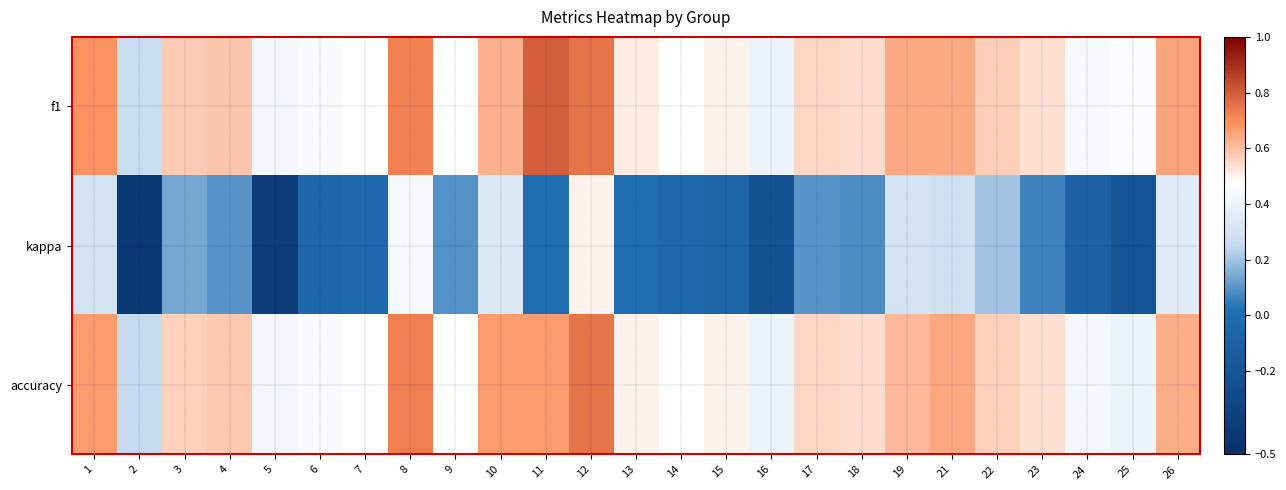

Reading left to right, what are all the values shown in this chart?

f1: 1=0.7	2=0.3	3=0.6	4=0.6	5=0.4	6=0.5	7=0.5	8=0.7	9=0.5	10=0.6	11=0.8	12=0.7	13=0.5	14=0.5	15=0.5	16=0.4	17=0.6	18=0.5	19=0.6	21=0.6	22=0.6	23=0.5	24=0.4	25=0.5	26=0.6
kappa: 1=0.3	2=-0.4	3=0.1	4=0.1	5=-0.4	6=-0.1	7=-0.0	8=0.4	9=0.1	10=0.3	11=0.0	12=0.5	13=0.0	14=-0.0	15=-0.1	16=-0.2	17=0.1	18=0.1	19=0.3	21=0.3	22=0.2	23=0.1	24=-0.1	25=-0.2	26=0.4
accuracy: 1=0.7	2=0.2	3=0.6	4=0.6	5=0.4	6=0.5	7=0.5	8=0.7	9=0.5	10=0.7	11=0.7	12=0.8	13=0.5	14=0.5	15=0.5	16=0.4	17=0.6	18=0.5	19=0.6	21=0.6	22=0.6	23=0.5	24=0.4	25=0.4	26=0.6